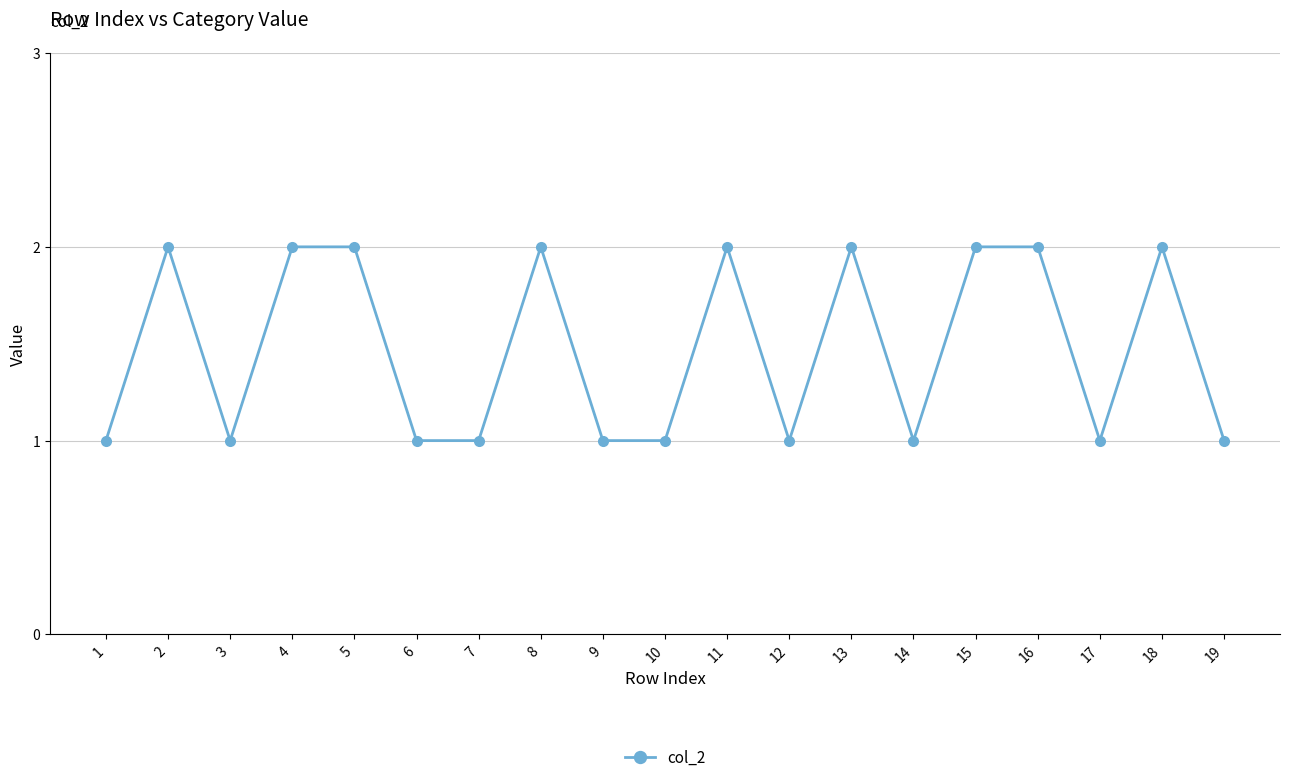

How many values are between 1 and 2?

19